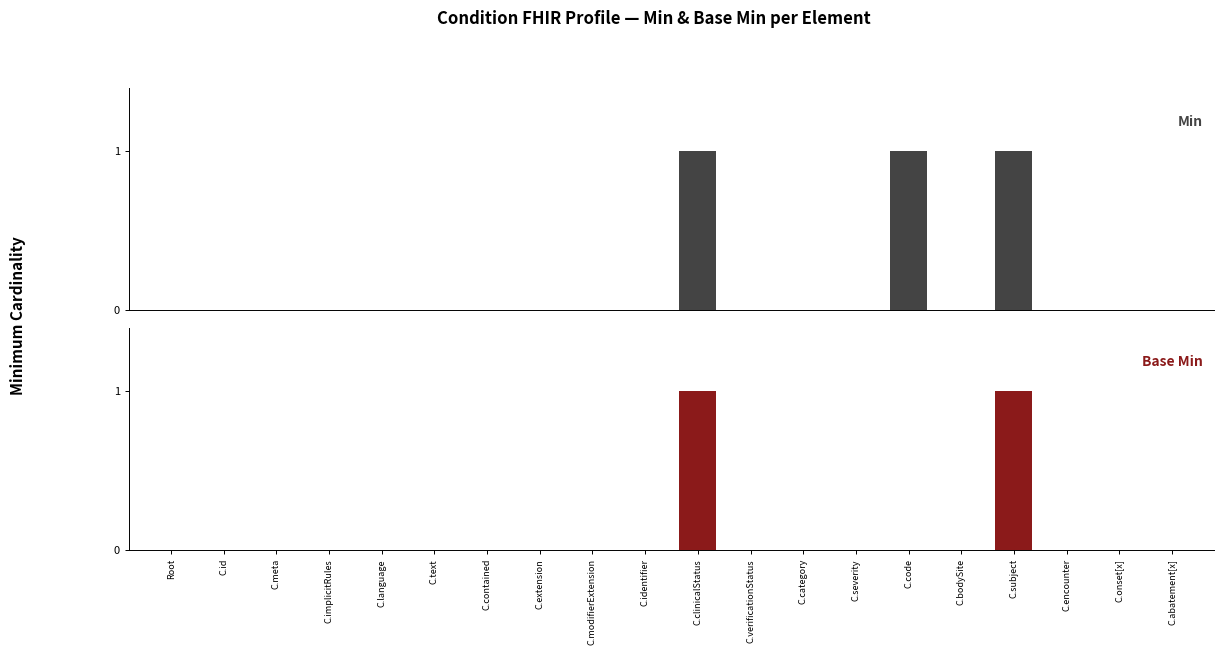

Reading left to right, transcribe all the data shown in this chart.

Min: Root=0	C.id=0	C.meta=0	C.implicitRules=0	C.language=0	C.text=0	C.contained=0	C.extension=0	C.modifierExtension=0	C.identifier=0	C.clinicalStatus=1	C.verificationStatus=0	C.category=0	C.severity=0	C.code=1	C.bodySite=0	C.subject=1	C.encounter=0	C.onset[x]=0	C.abatement[x]=0
Base Min: Root=0	C.id=0	C.meta=0	C.implicitRules=0	C.language=0	C.text=0	C.contained=0	C.extension=0	C.modifierExtension=0	C.identifier=0	C.clinicalStatus=1	C.verificationStatus=0	C.category=0	C.severity=0	C.code=0	C.bodySite=0	C.subject=1	C.encounter=0	C.onset[x]=0	C.abatement[x]=0